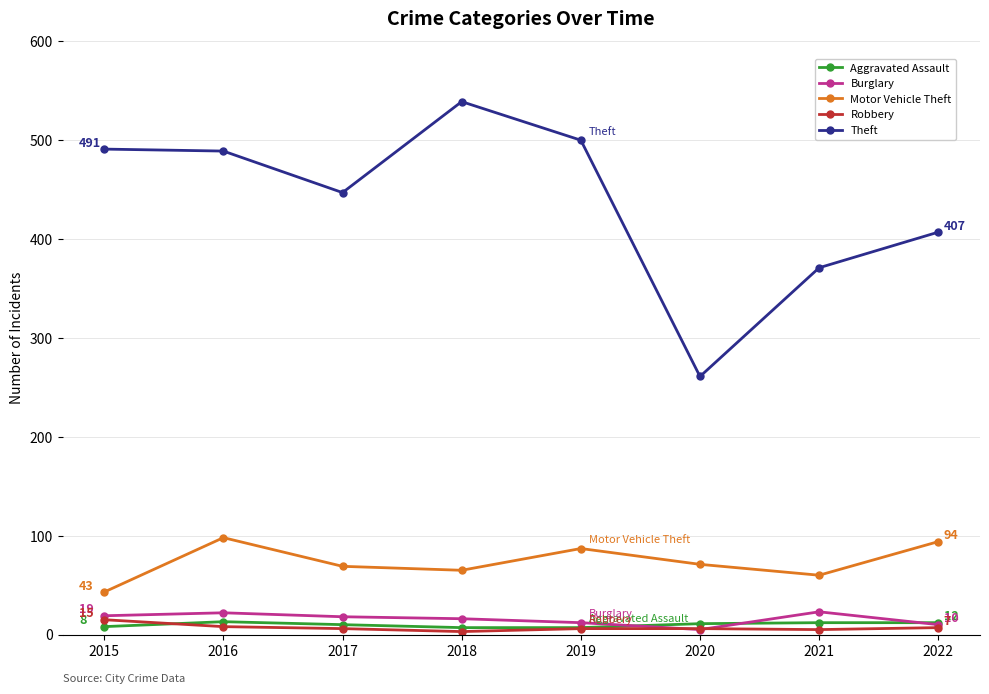

True or false: Motor Vehicle Theft and Theft intersect in this chart.

False